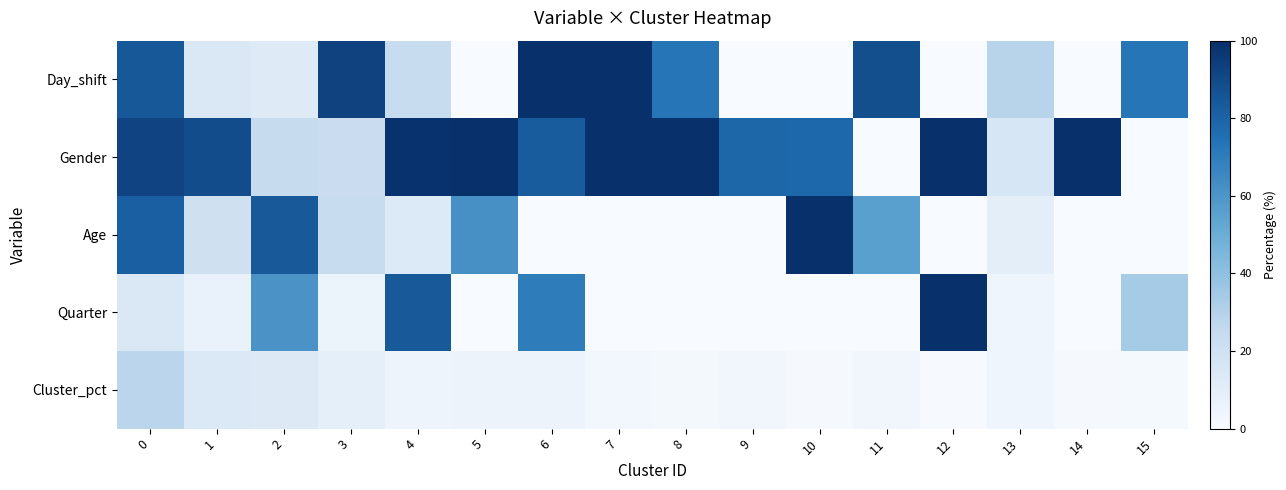

At how many categories does at least one series exceed 89?

10